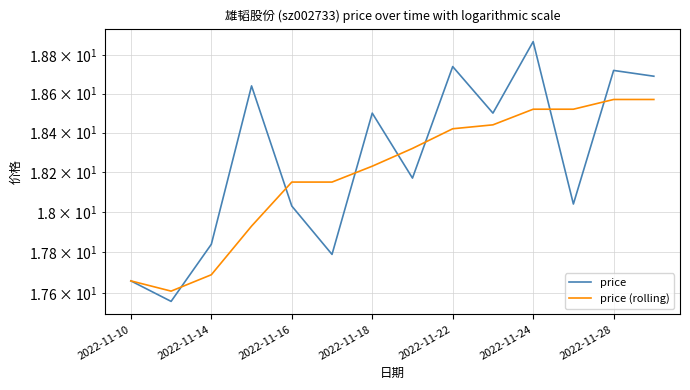

After their last crossing, which series has the higher values: price or price (rolling)?

price